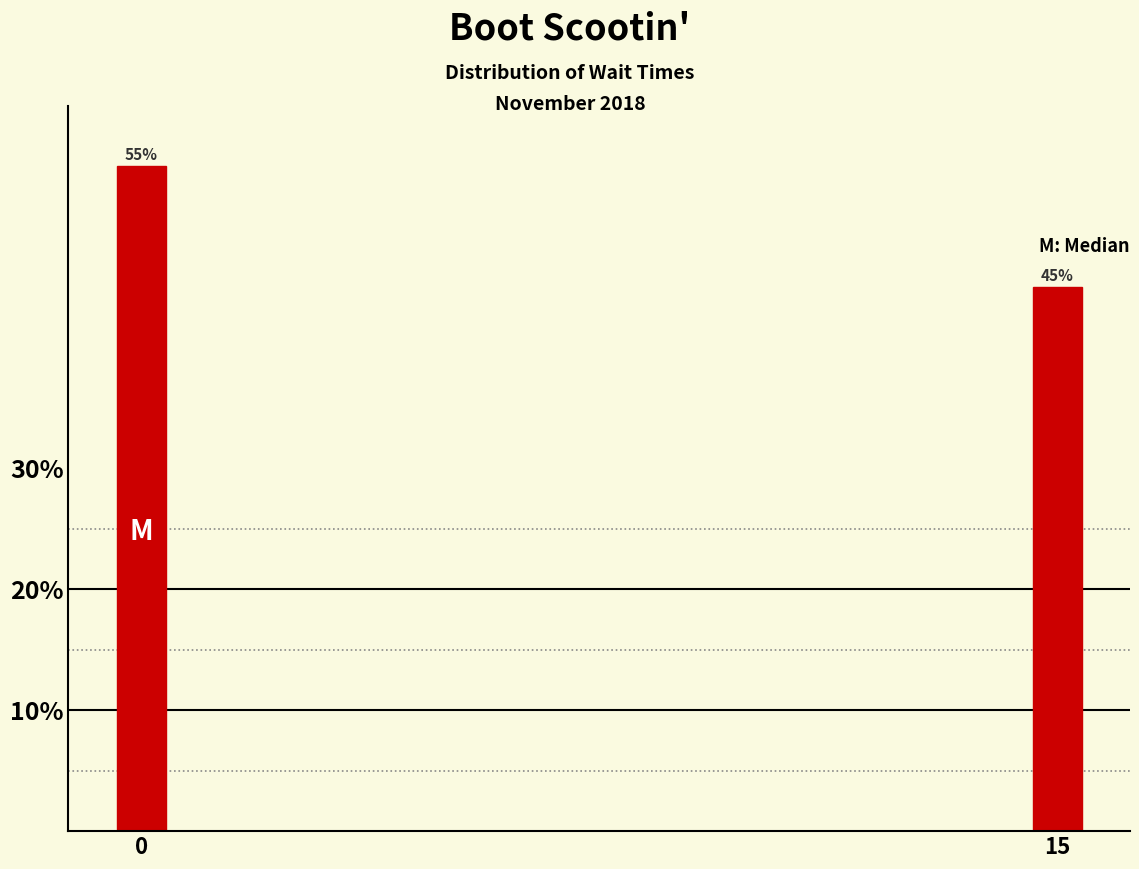

Reading left to right, transcribe all the data shown in this chart.

0=55.0	15=45.0